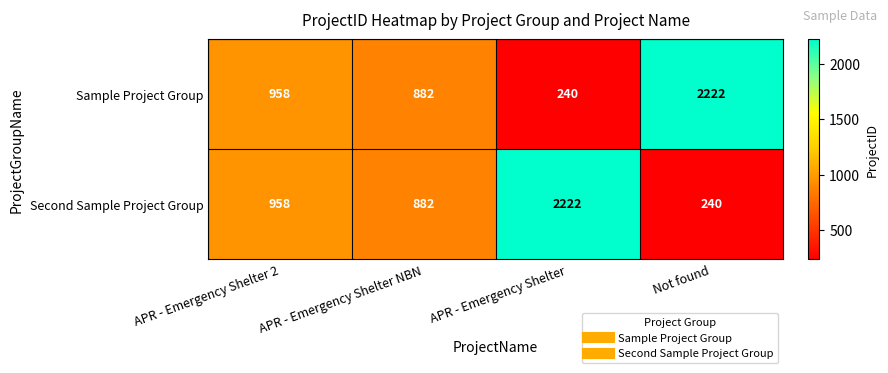

Is the value of Second Sample Project Group at APR - Emergency Shelter NBN greater than the value of Sample Project Group at APR - Emergency Shelter 2?

No